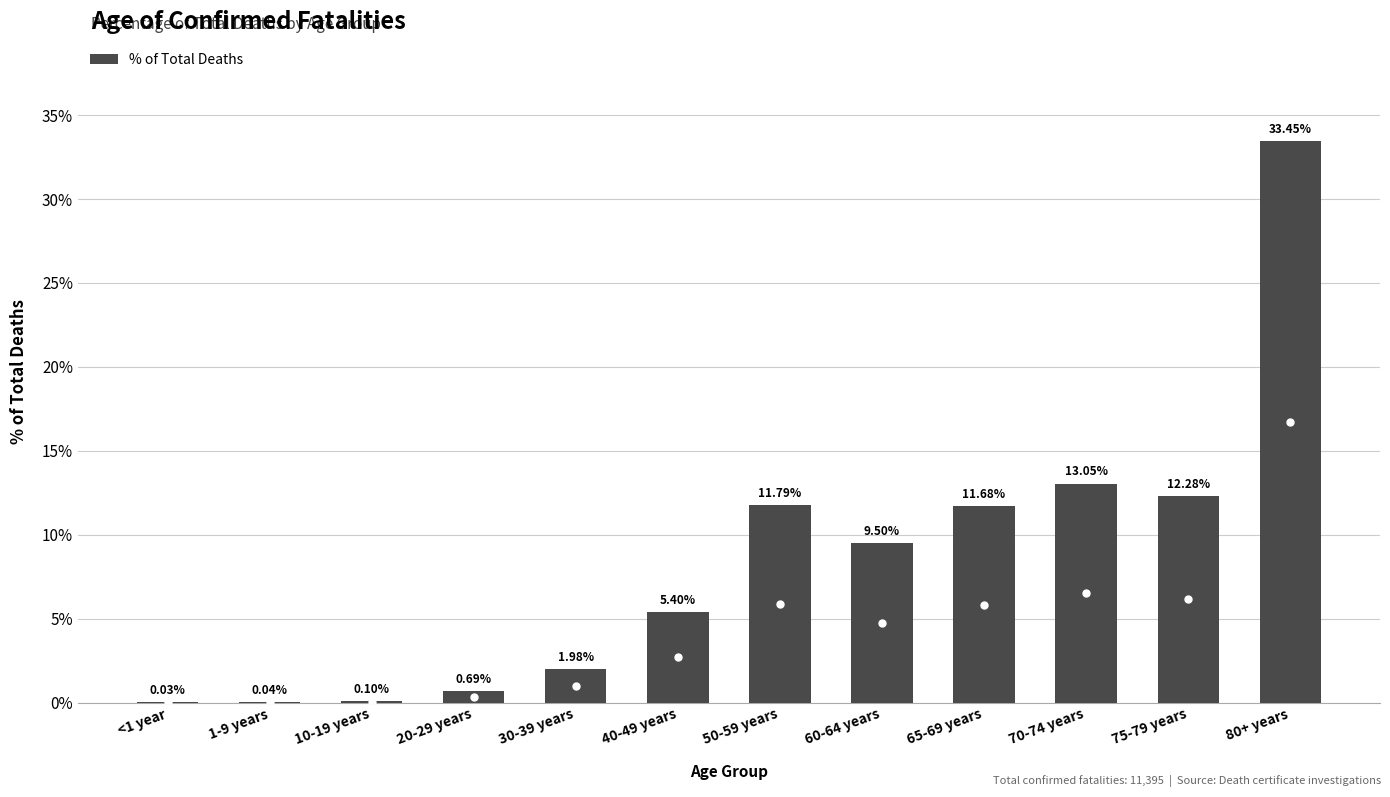

What is the change in value from 65-69 years to 80+ years?

+21.8